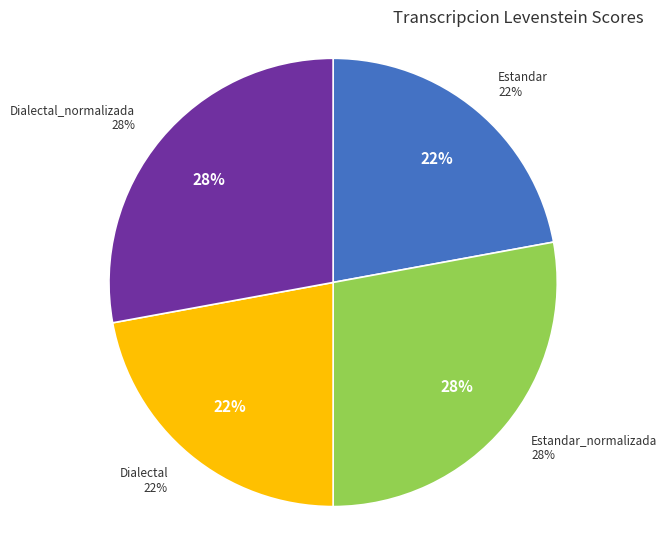

Does Estandar represent more than half of the total?

No